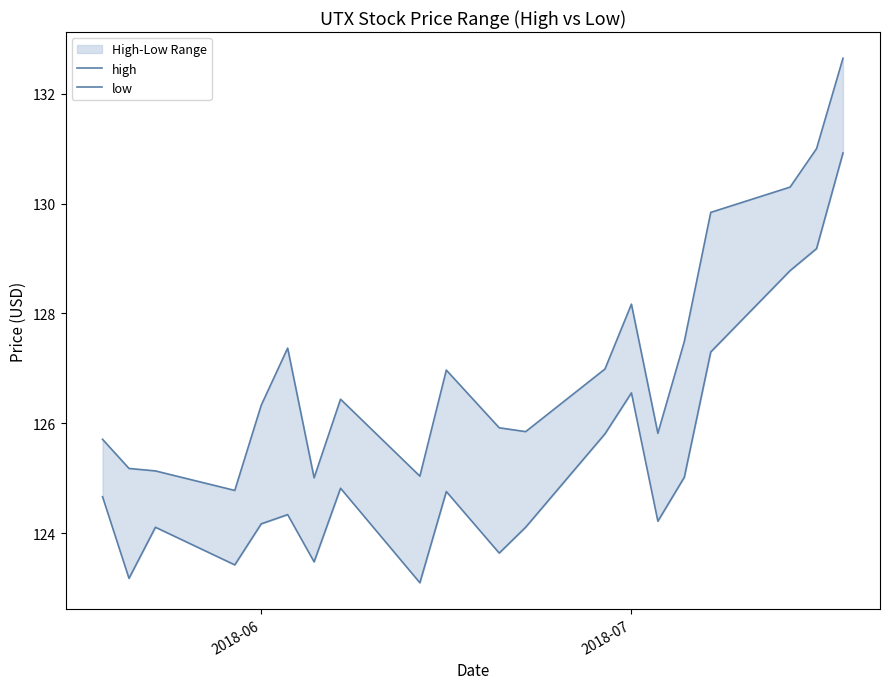

How many values in the low series are below 124?

5